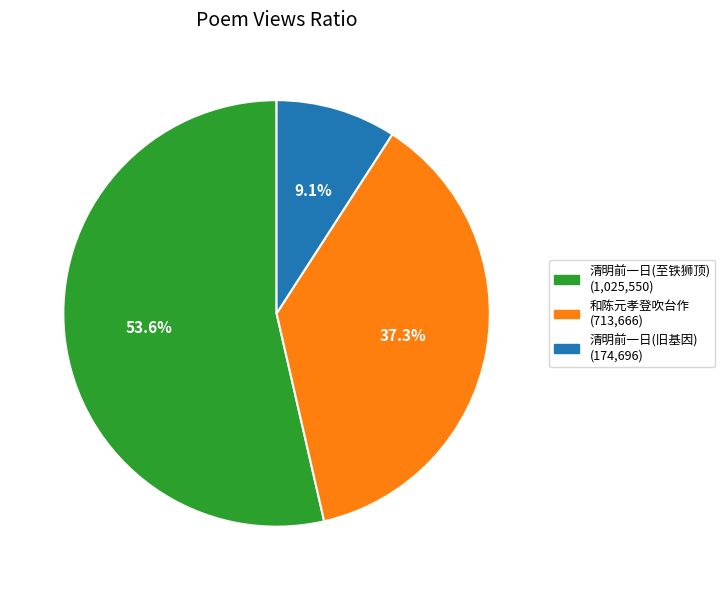

What is the largest slice in the pie chart?

清明前一日(至铁狮顶) (1,025,550)